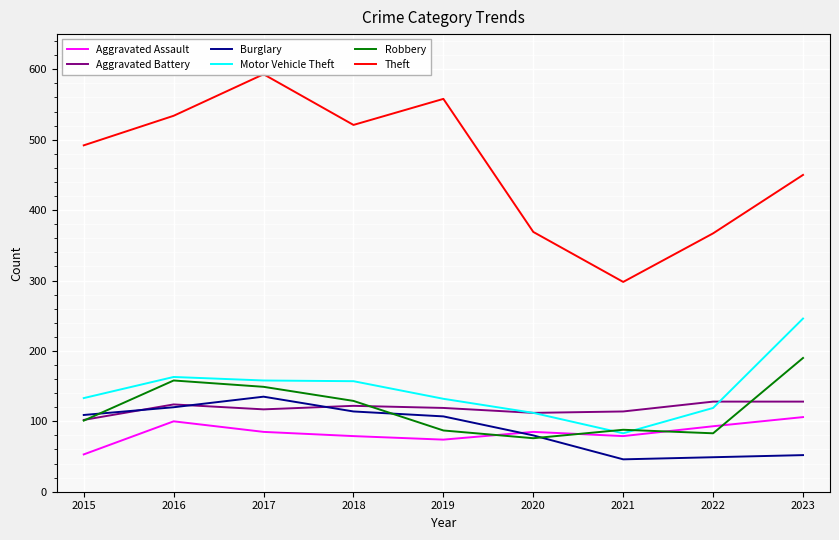

What is the total value across all series at 2018?

1122